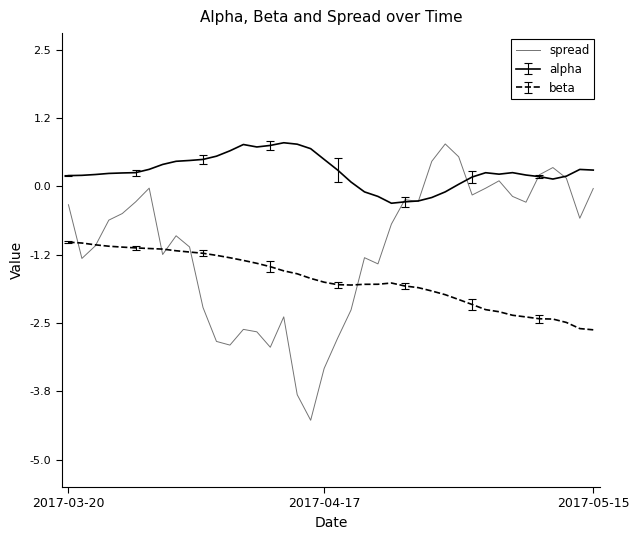

Is this an area chart (filled region under the line)?

No